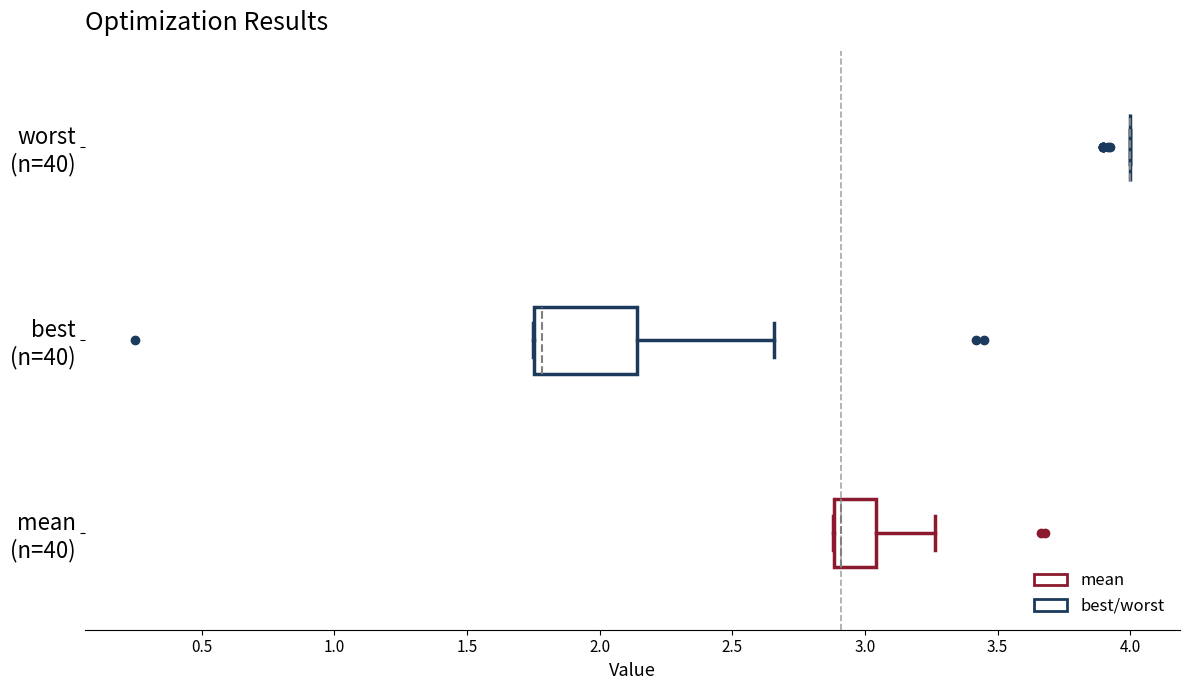

Reading bottom to top, read every box against the x-axis: the position of its median line, the range the box covers, and the ends of its whiskers. The values are not printed on the chart, so give them approximately, as read against the axis.

mean (n=40): median 2.90 (just right of the box's left edge), box 2.90 to 3.05, whiskers 2.90 to 3.25
best (n=40): median 1.80, box 1.75 to 2.15, whiskers 1.75 to 2.65
worst (n=40): box collapsed to a line at 4.00, whiskers 4.00 to 4.00